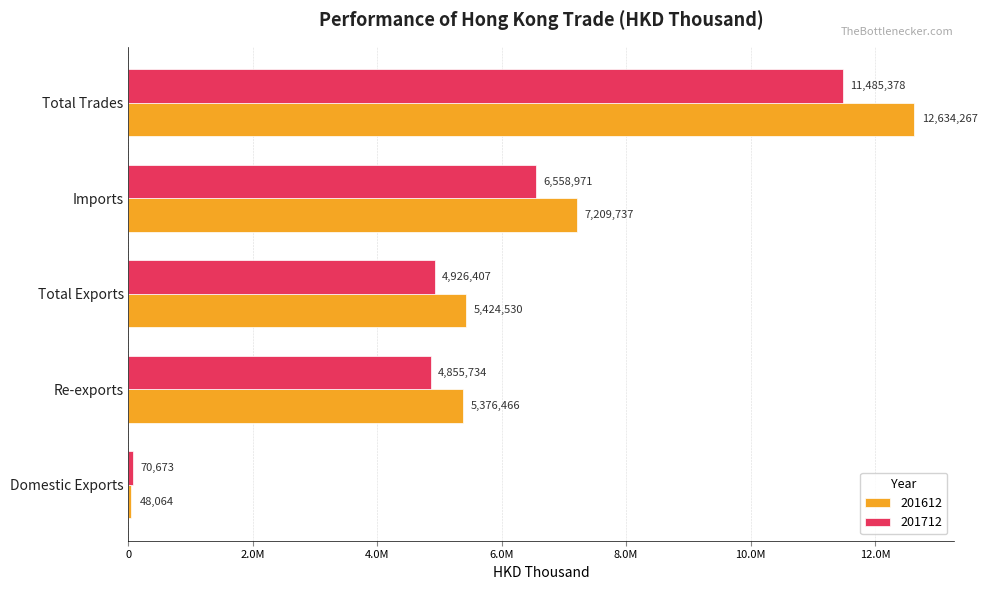

At Total Trades, list the series in order from largest to smallest.

201612, 201712